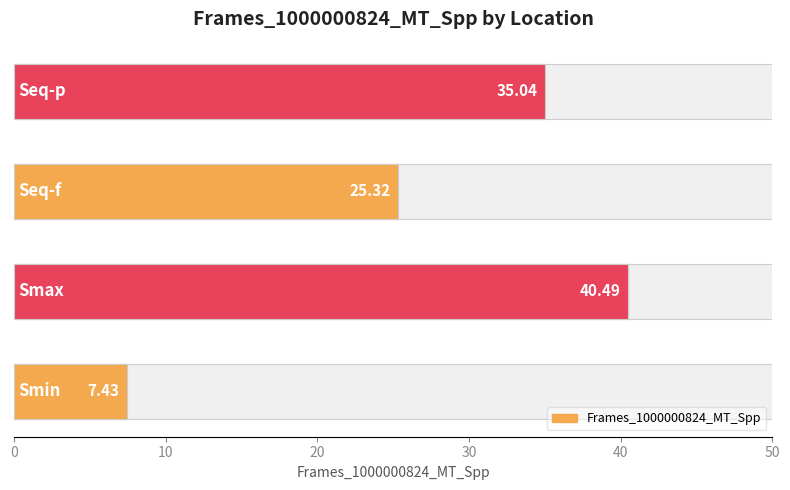

How many categories are shown in the chart?

4